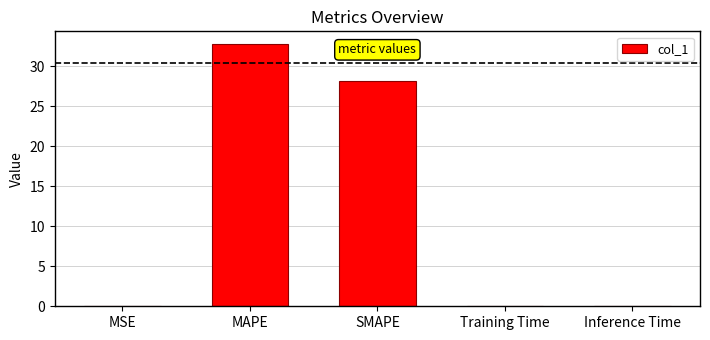

What is the sum of all values?

60.9